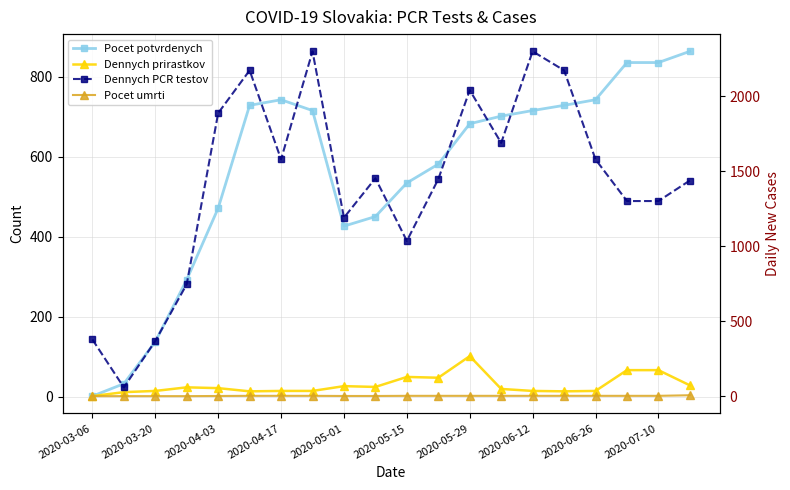

Count the number of categories in the chart.

20